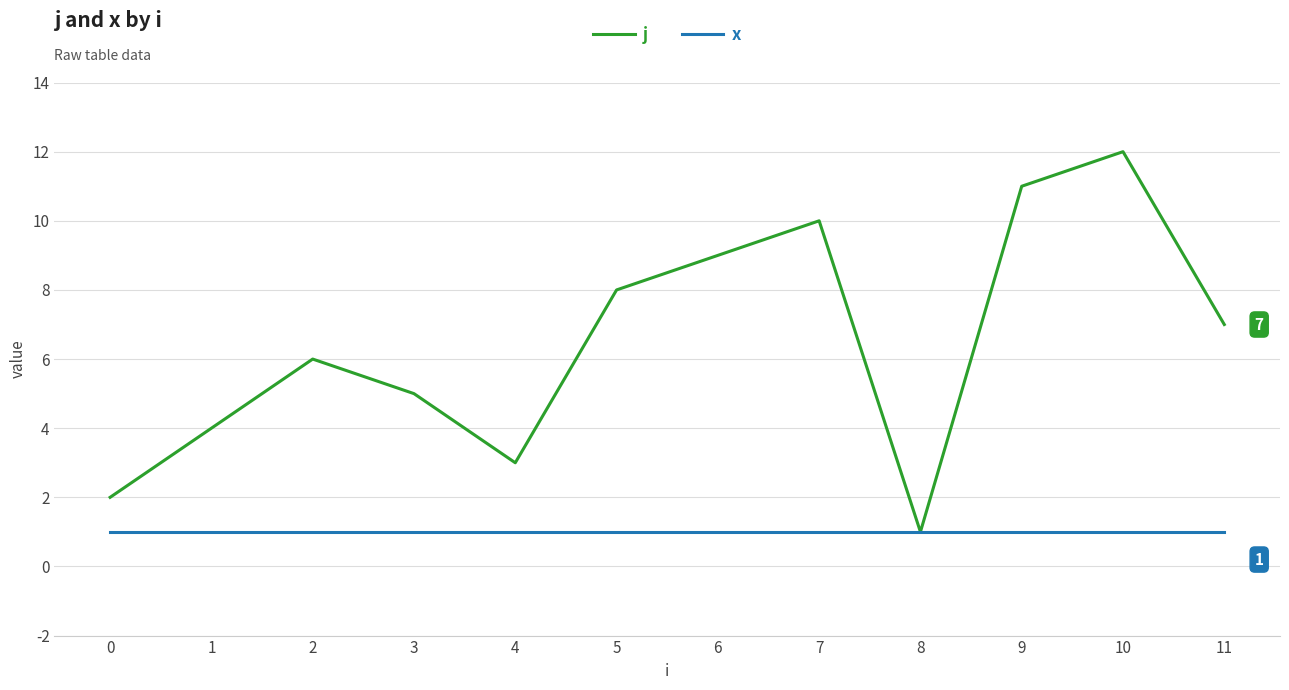

What is the total value across all series at 1?

5